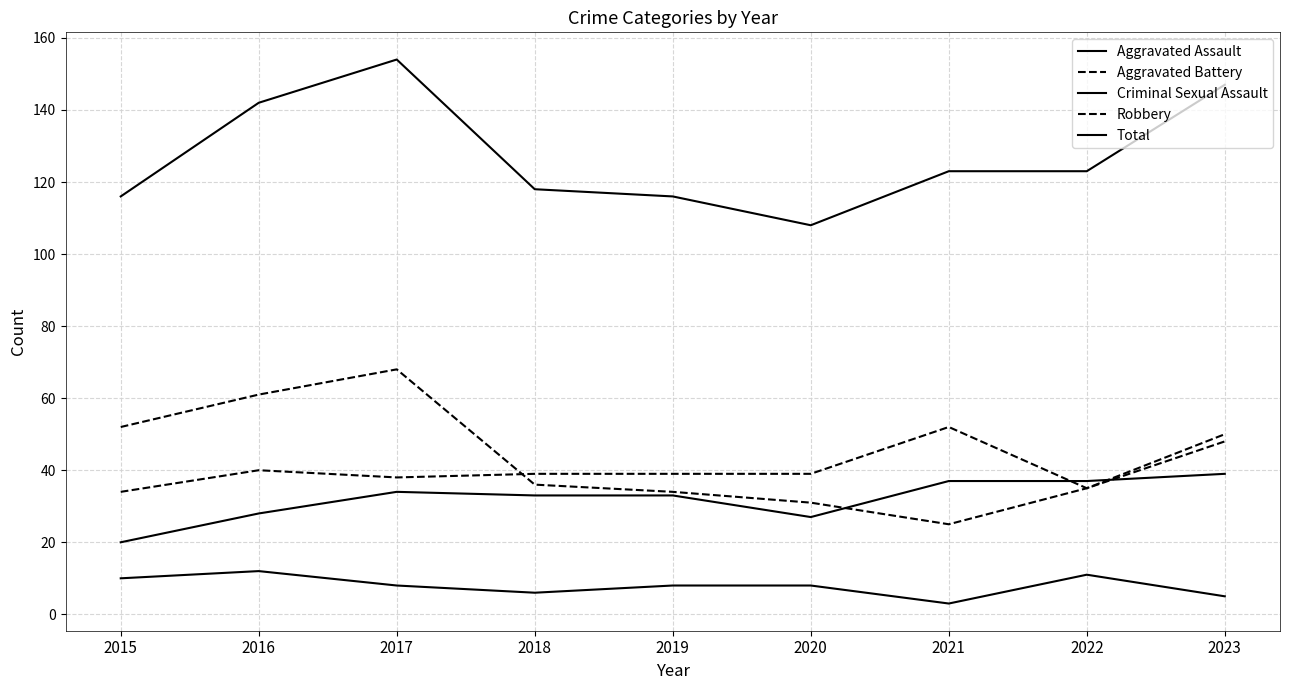

Count the number of data series in this chart.

5